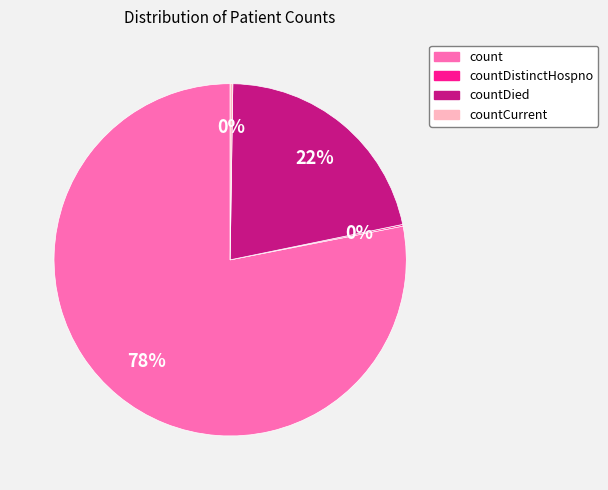

To the nearest percent, what is the difference between the largest and smallest slice percentages?

78%